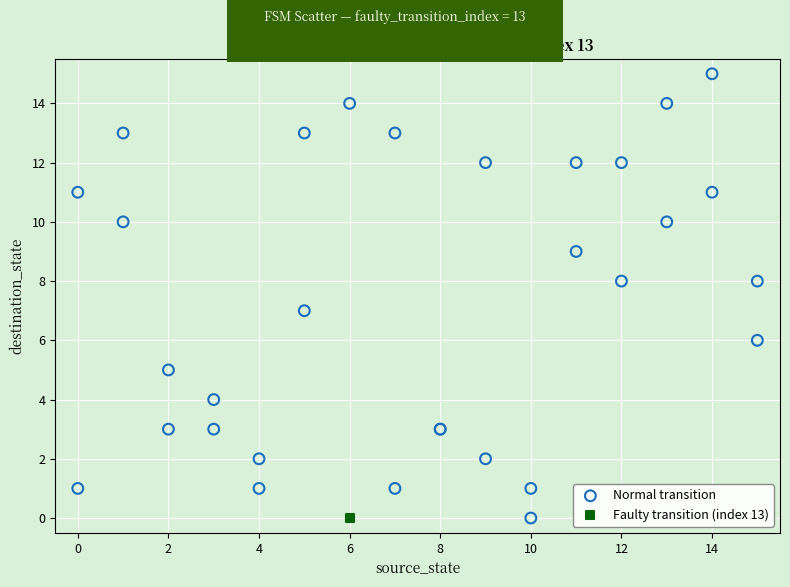

What are all the series names shown in the legend?

Normal transition, Faulty transition (index 13)